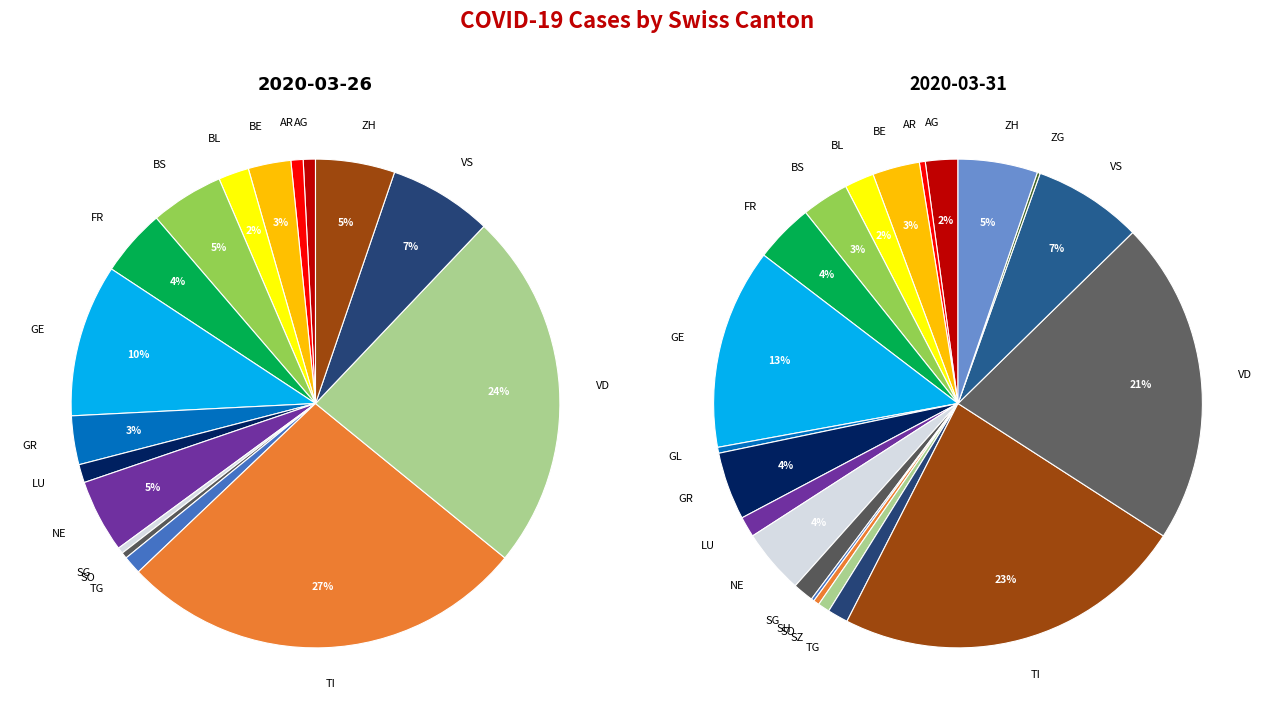

True or false: NE accounts for 1% of the total.

False